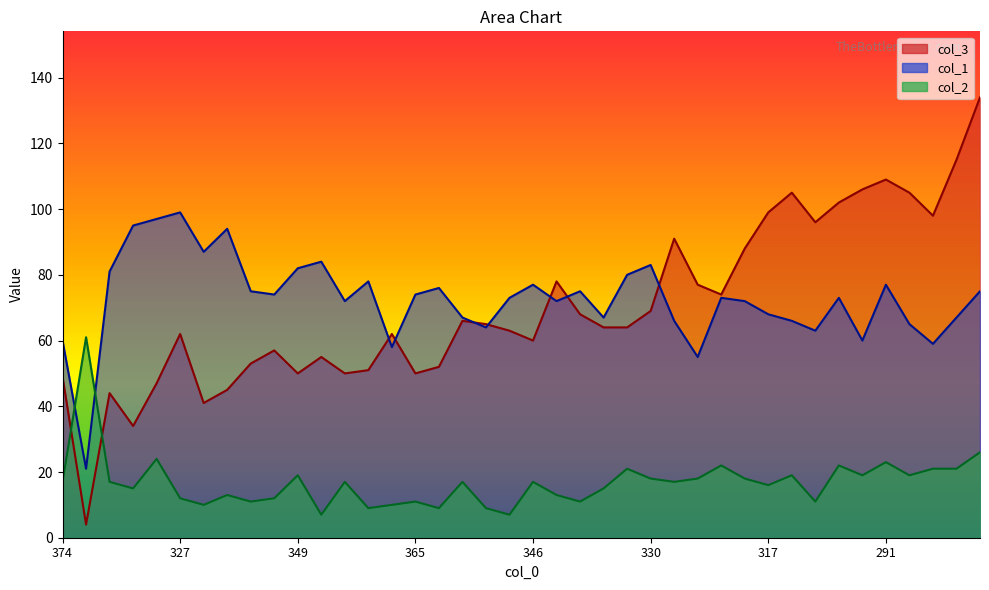

Where does the col_1 series first go above 73?

358